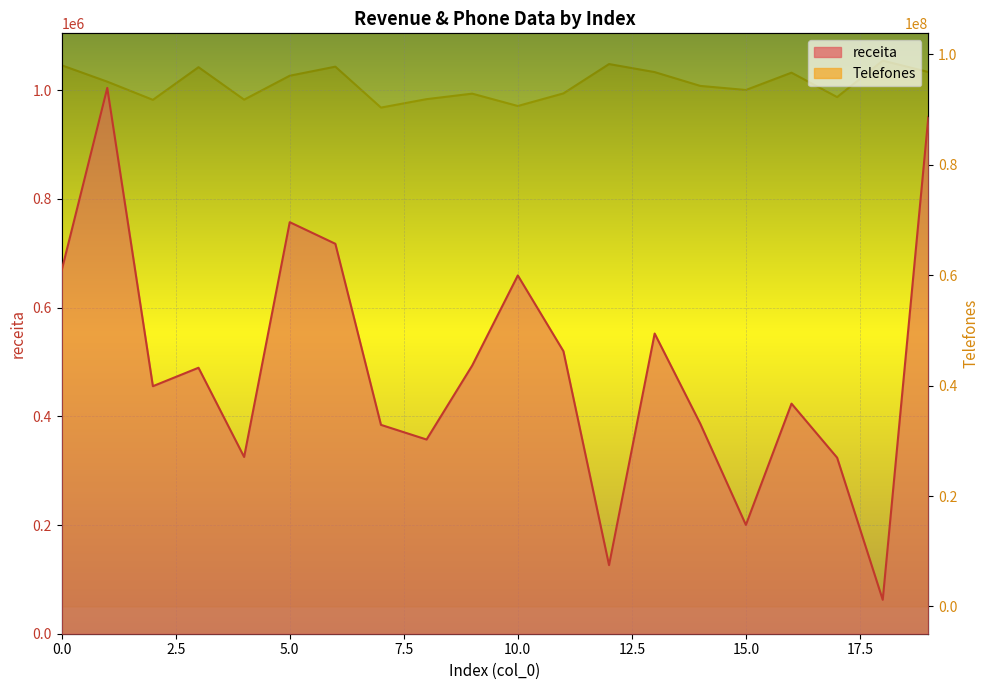

Is the value of Telefones at 5 greater than the value of receita at 7?

Yes